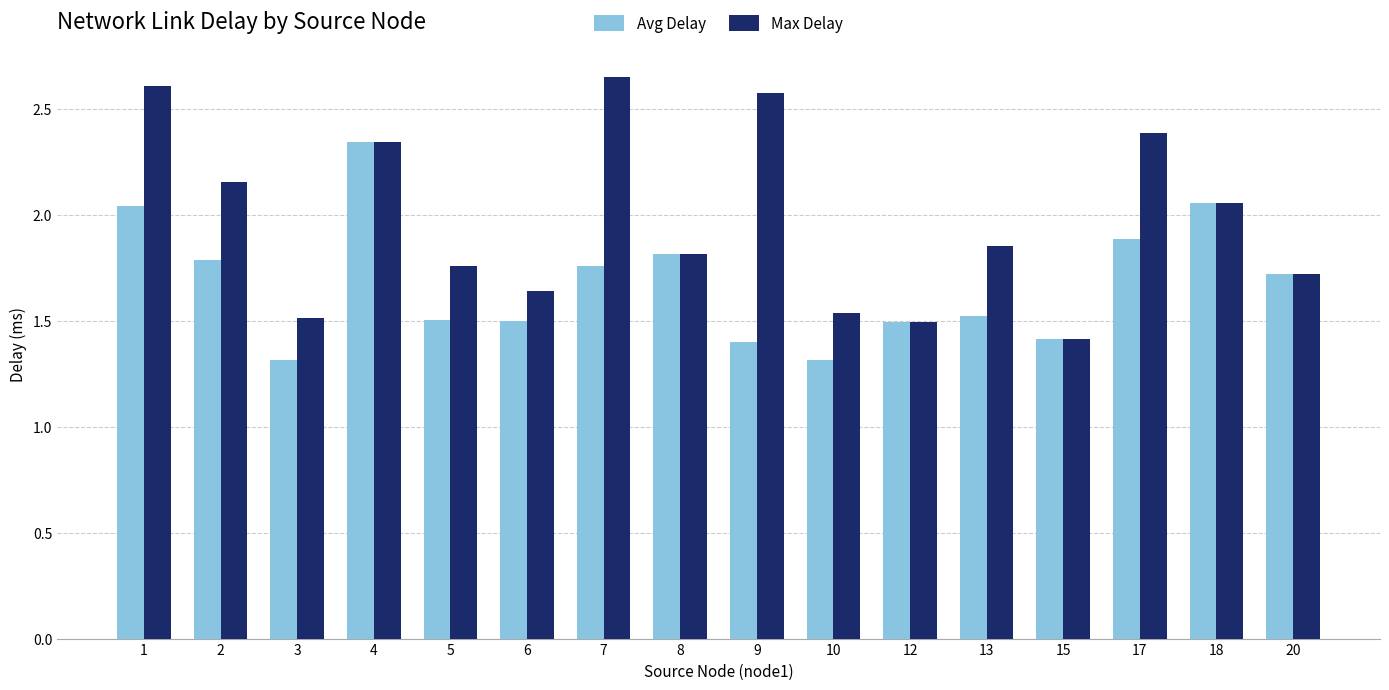

Which category has the lowest value in the Max Delay series?

15